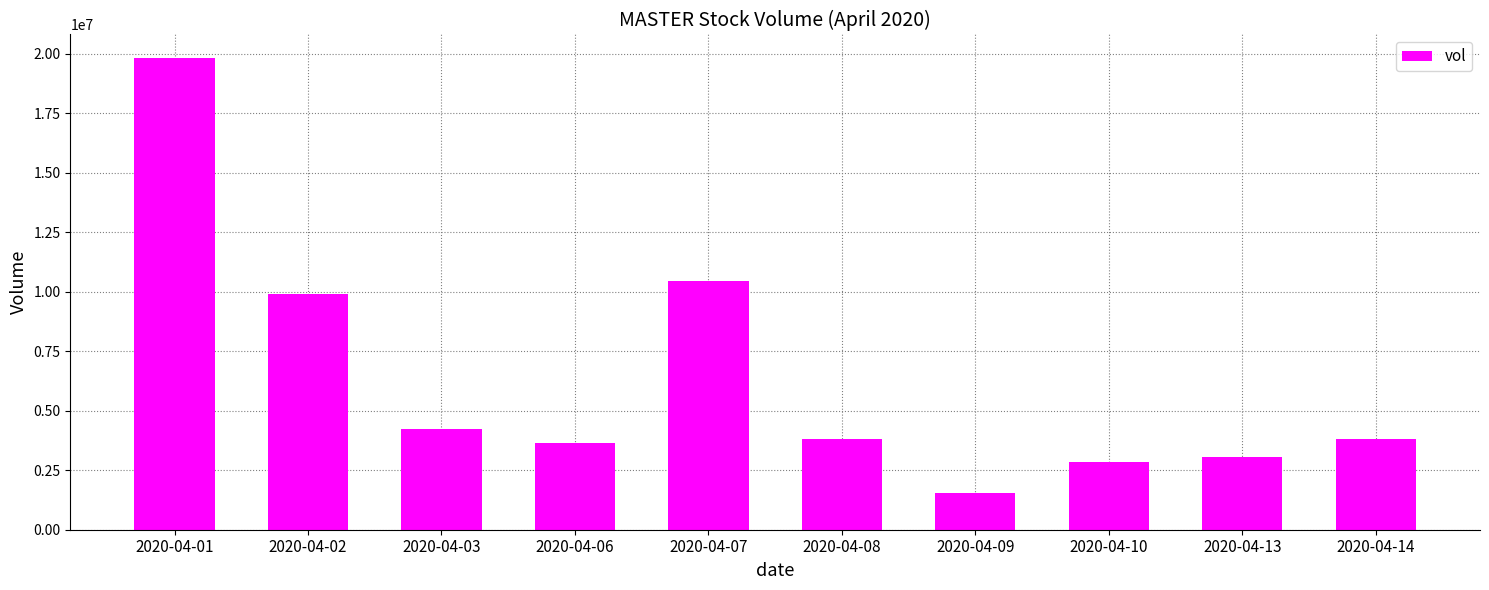

Which has a higher value, 2020-04-03 or 2020-04-08?

2020-04-03